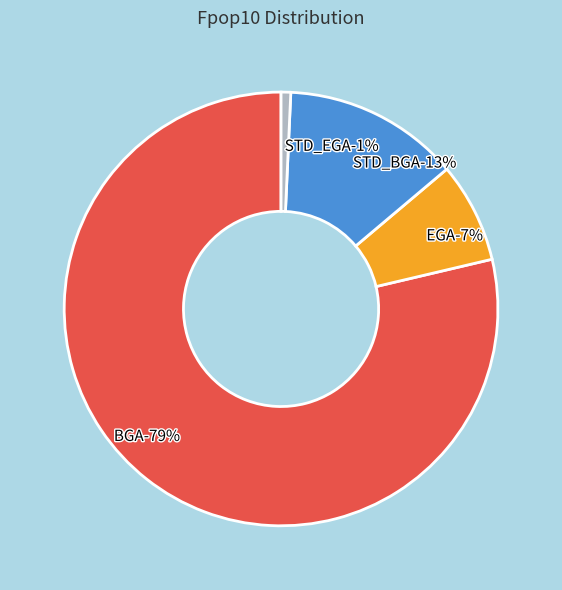

Which category accounts for the majority?

BGA